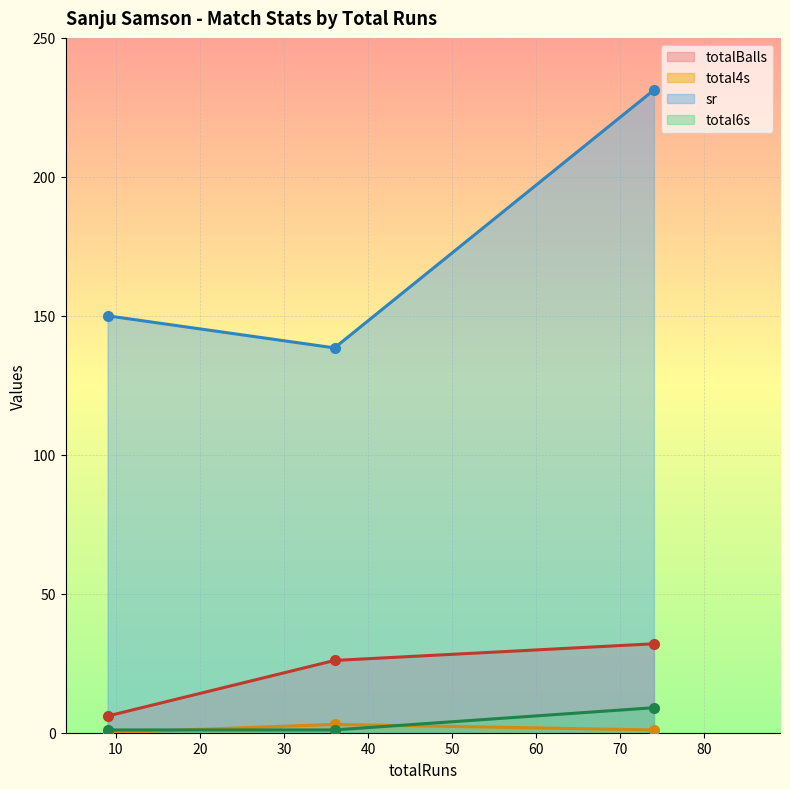

Count the number of categories in the chart.

3